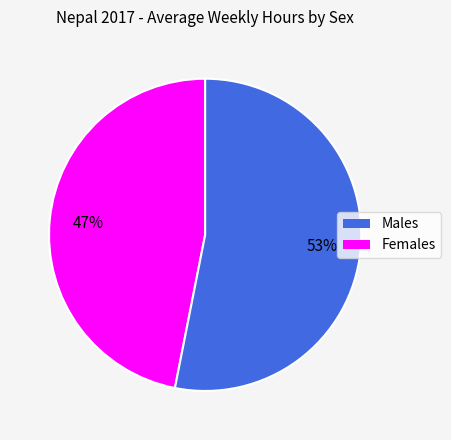

To the nearest percent, what is the difference between the largest and smallest slice percentages?

6%